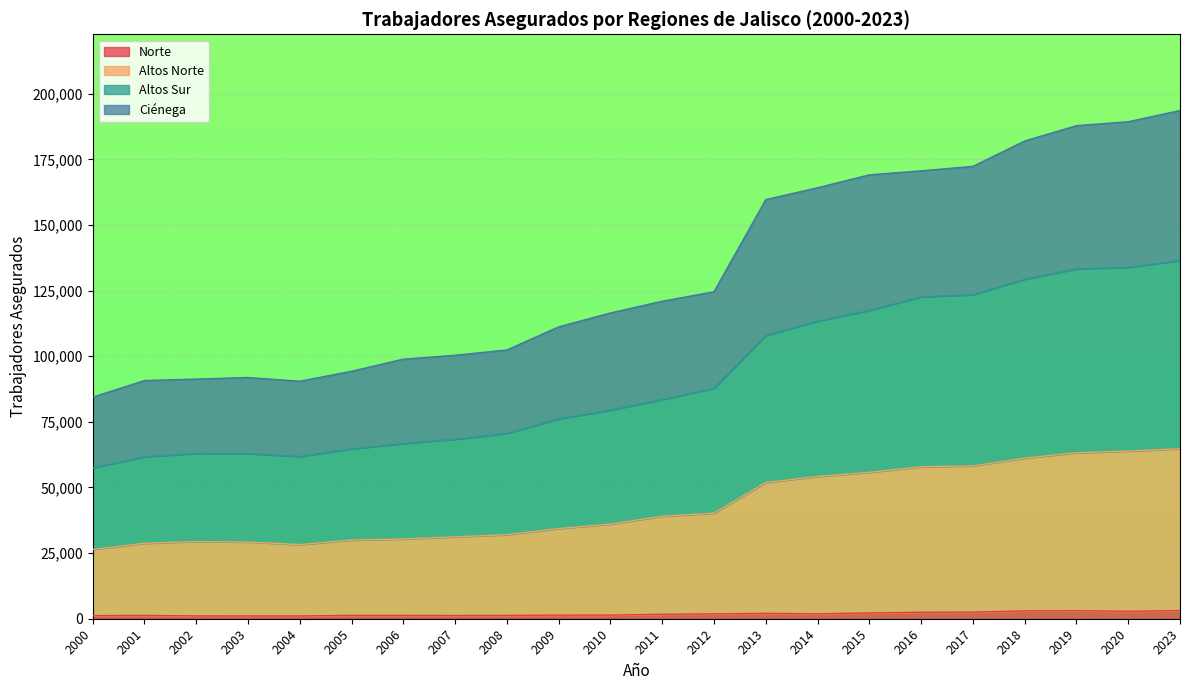

What is the minimum value shown in the chart?

1063